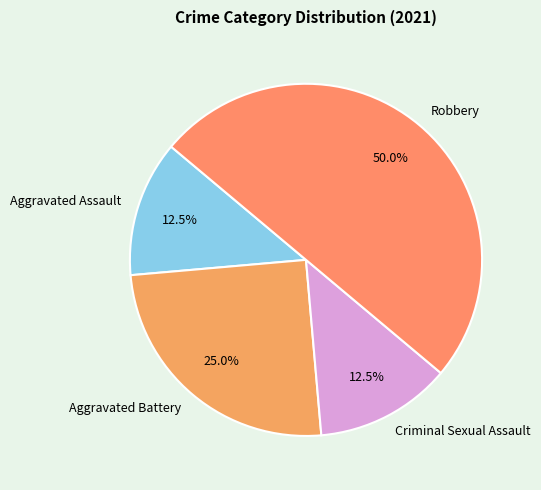

Does Aggravated Assault represent more than half of the total?

No